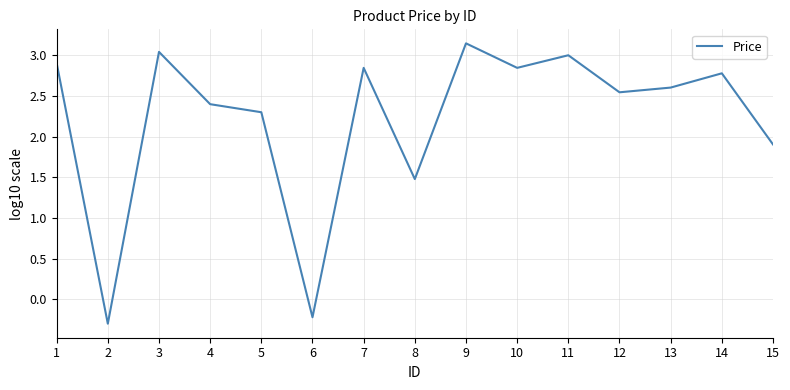

What is the difference between the maximum and minimum values?

3.4